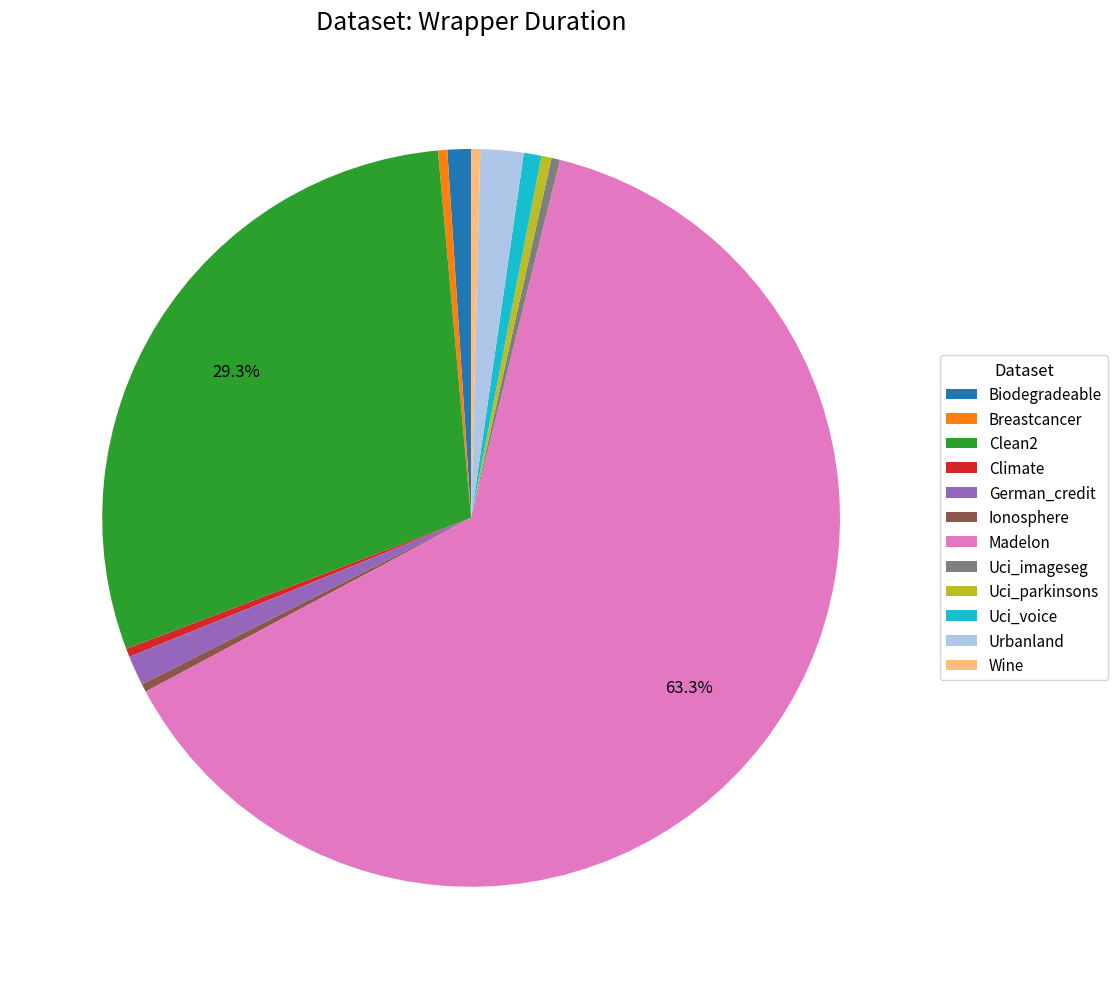

What is the largest slice in the pie chart?

Madelon